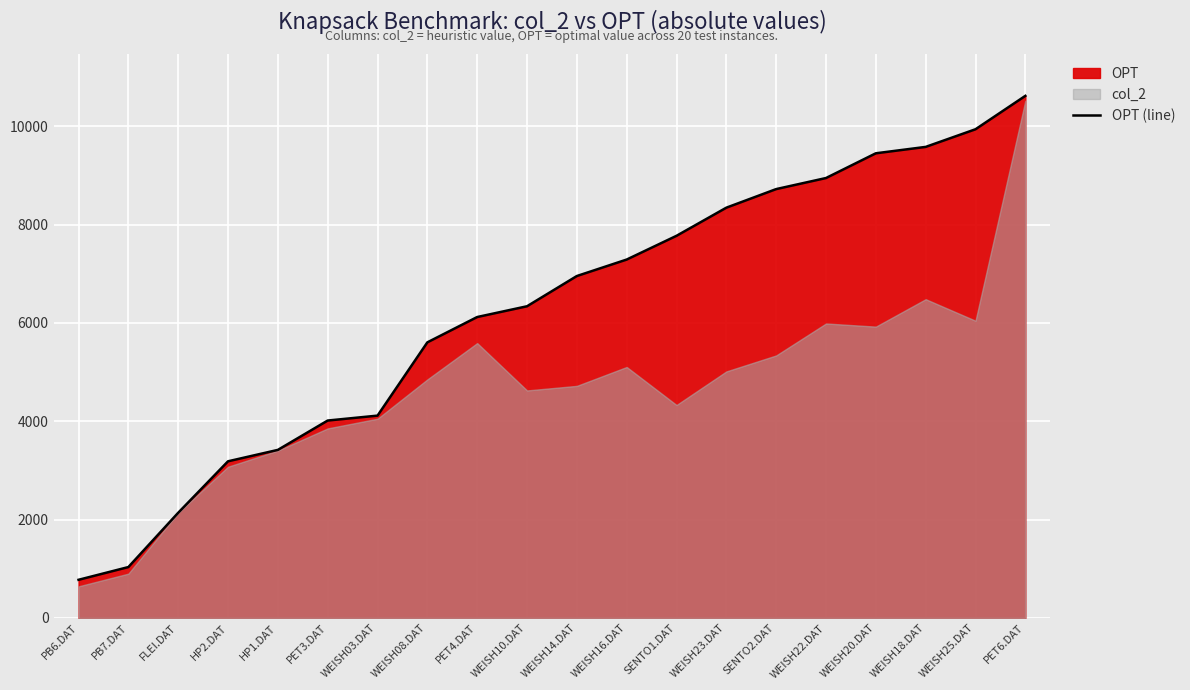

Where is the data nearest to the value 5697?

WEISH08.DAT